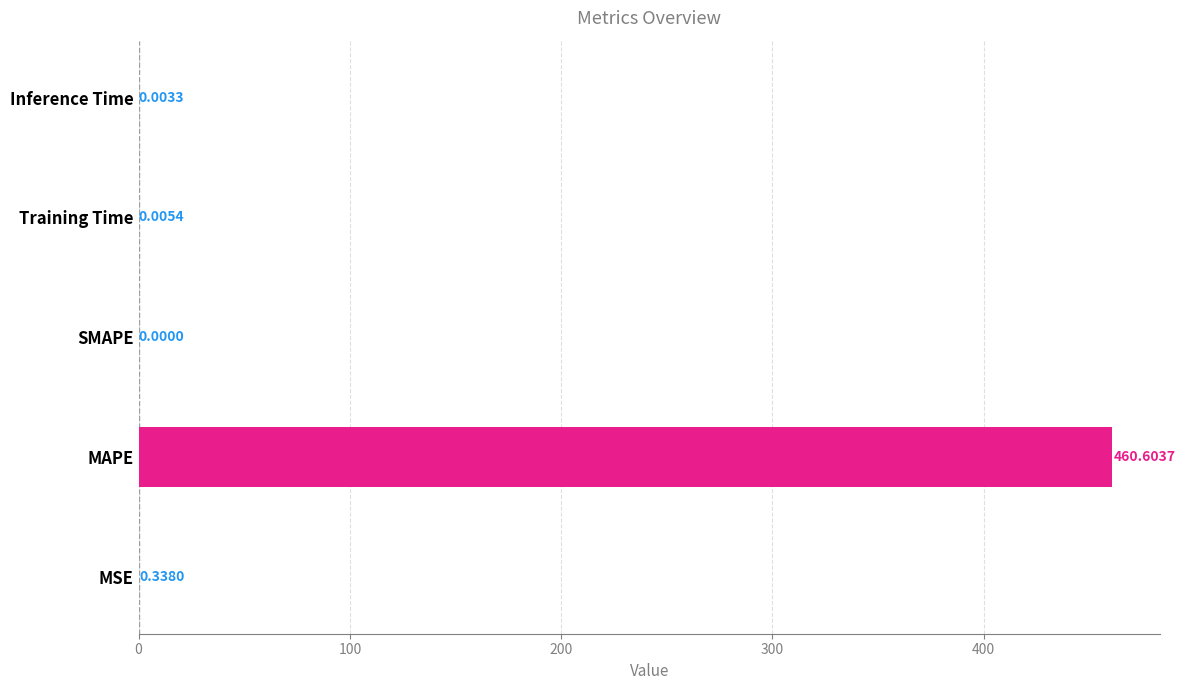

Which label corresponds to the largest value in the chart?

MAPE